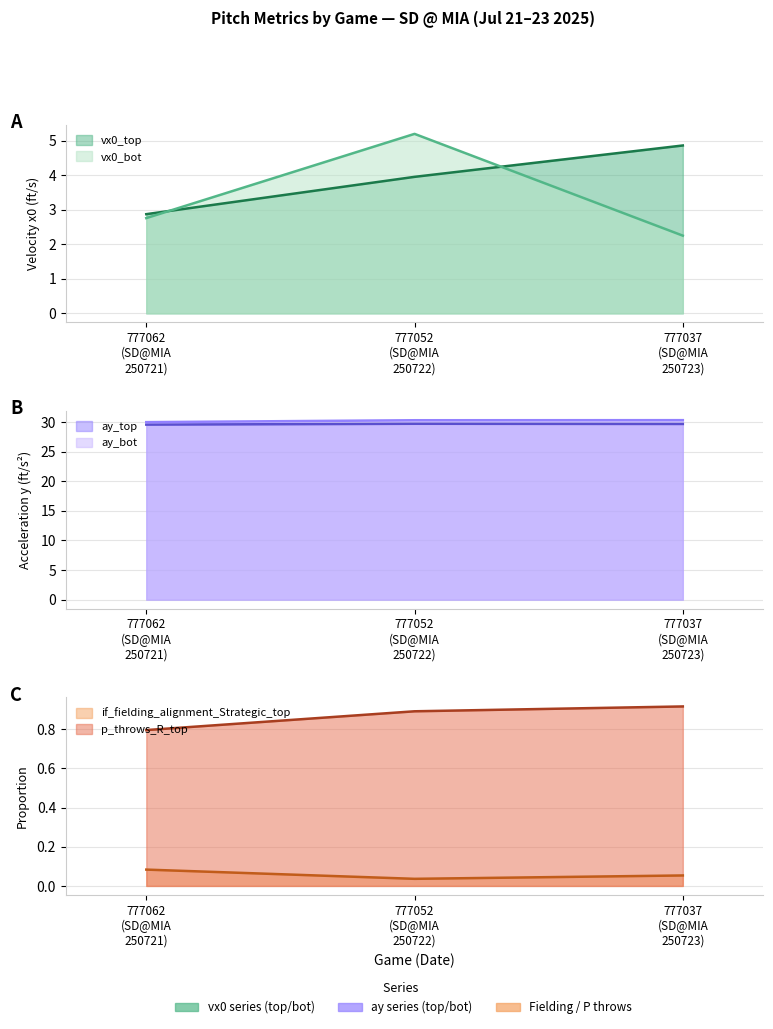

Which series has the widest spread of values?

vx0_bot